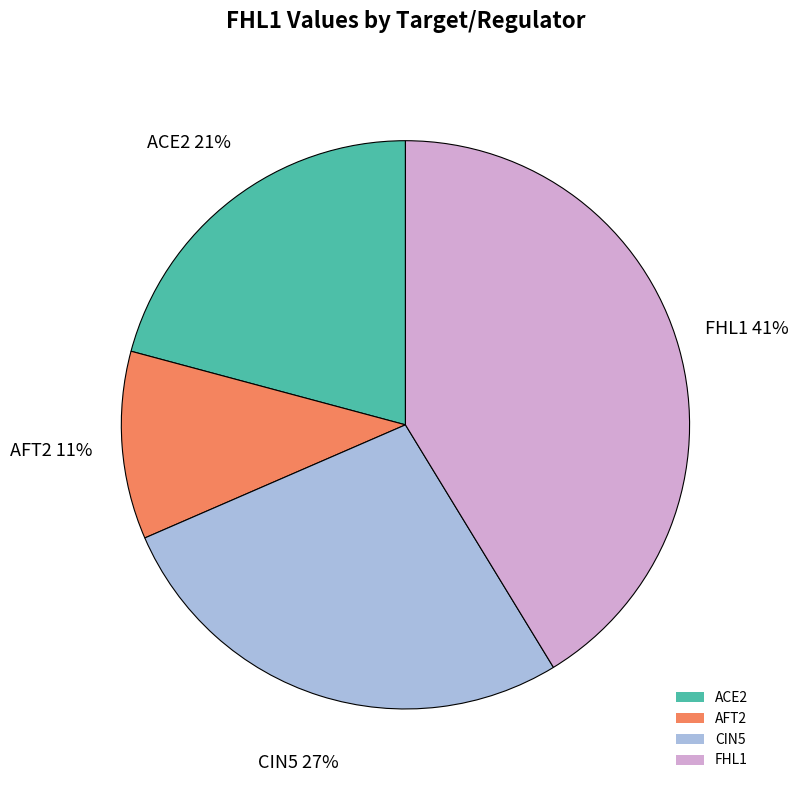

To the nearest percent, what is the combined percentage of CIN5 and ACE2?

48%